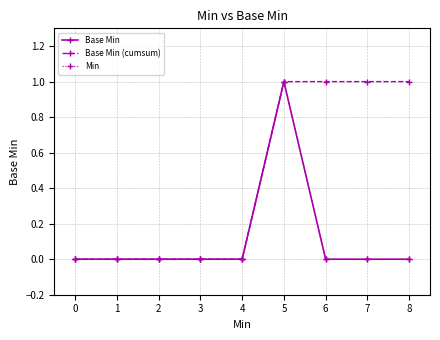

Does the chart have visible grid lines?

Yes